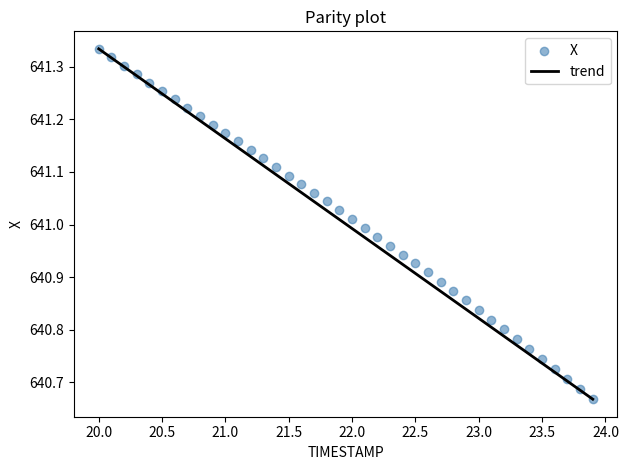

How many data points are displayed?

40